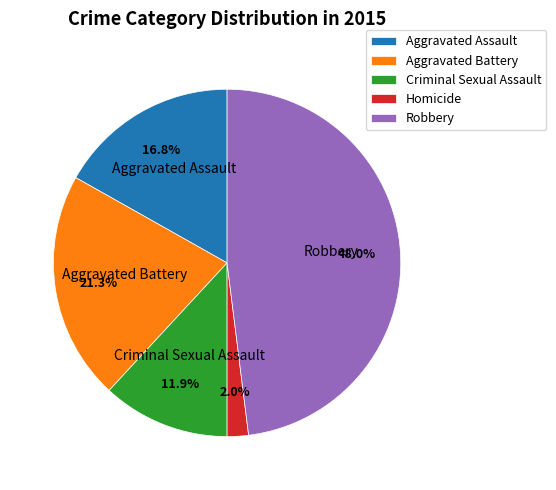

To the nearest percent, what is the difference between the Robbery and Criminal Sexual Assault slice percentages?

36%